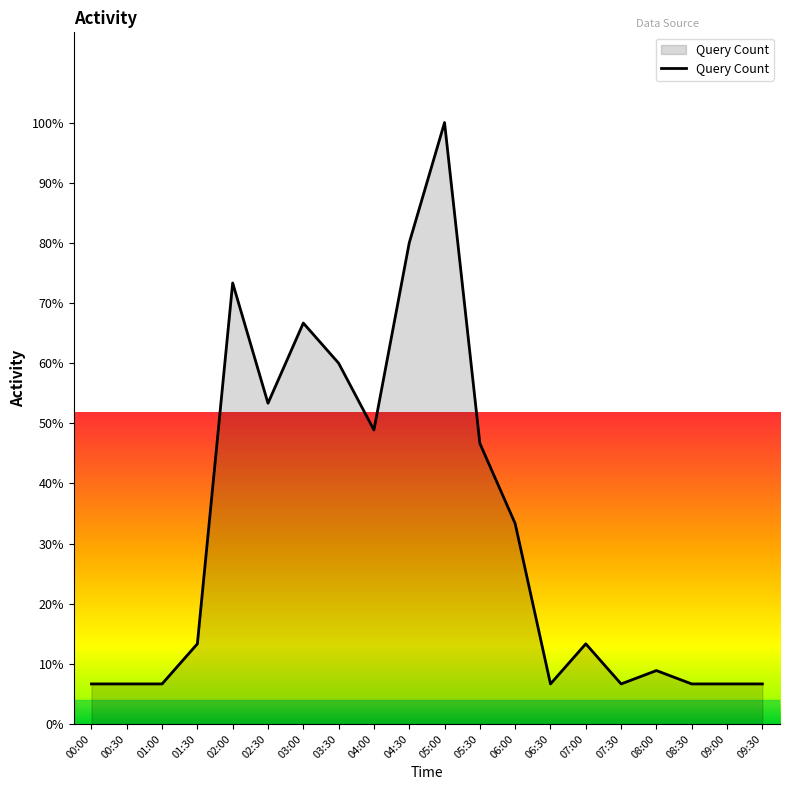

Which label corresponds to the largest value in the chart?

05:00